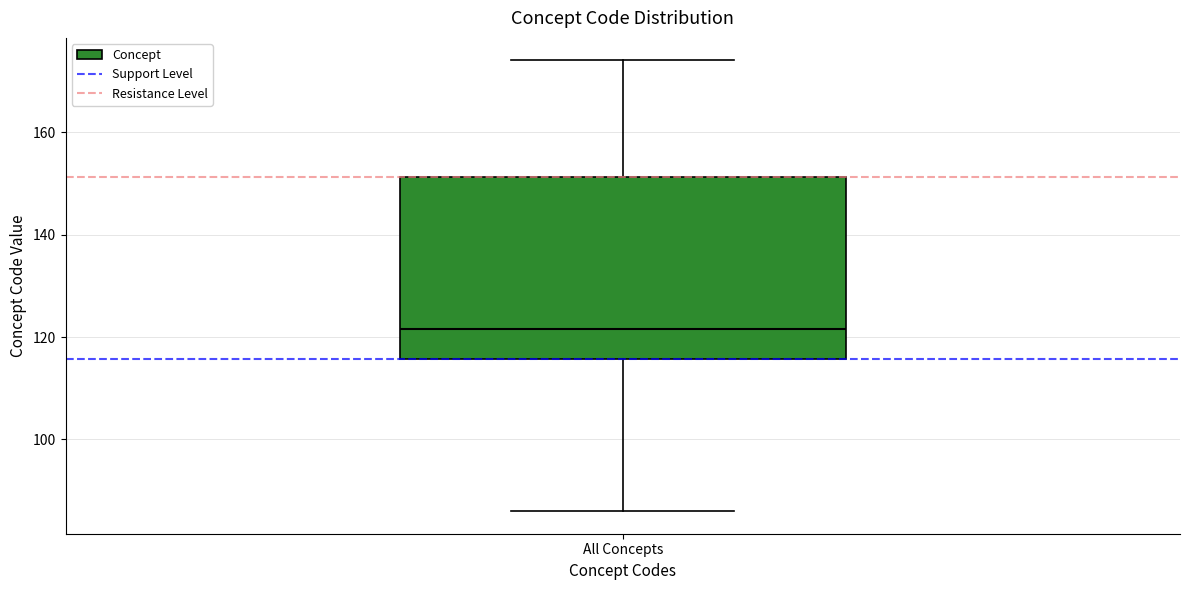

Where is the lower edge of the box for All Concepts on the y-axis? The values are not printed on the chart, so give them approximately, as read against the axis.

116